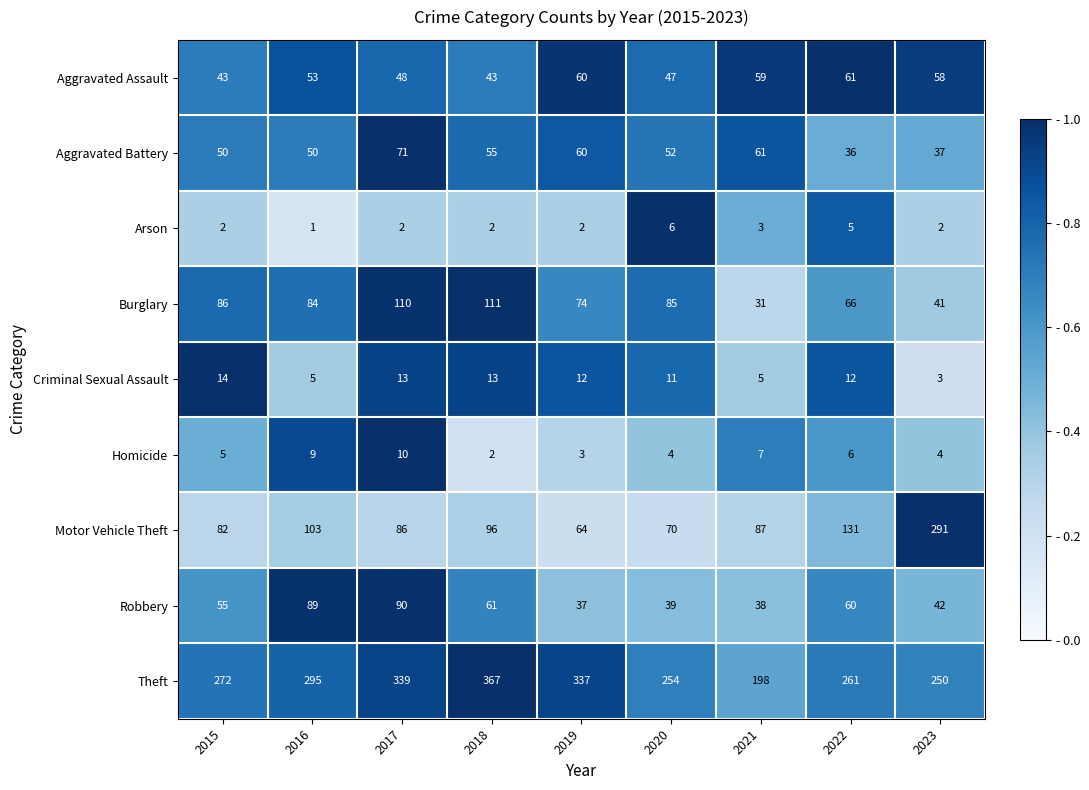

Which series changed the most between 2017 and 2023?

Motor Vehicle Theft